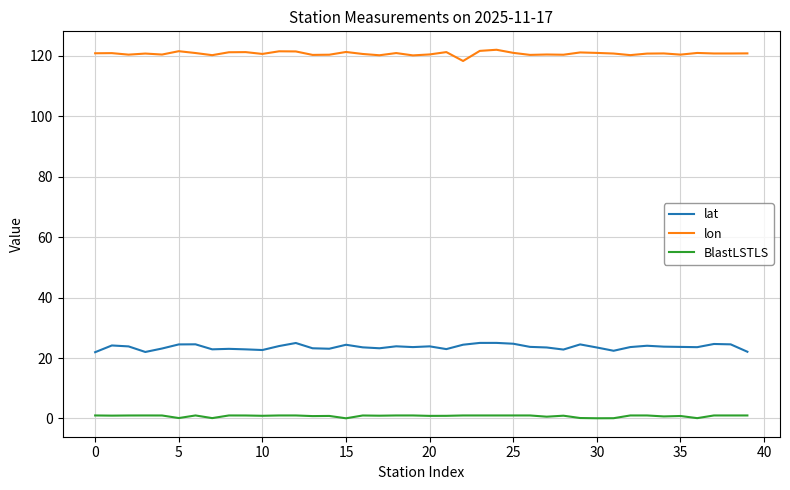

Which series has the largest total across all categories?

lon